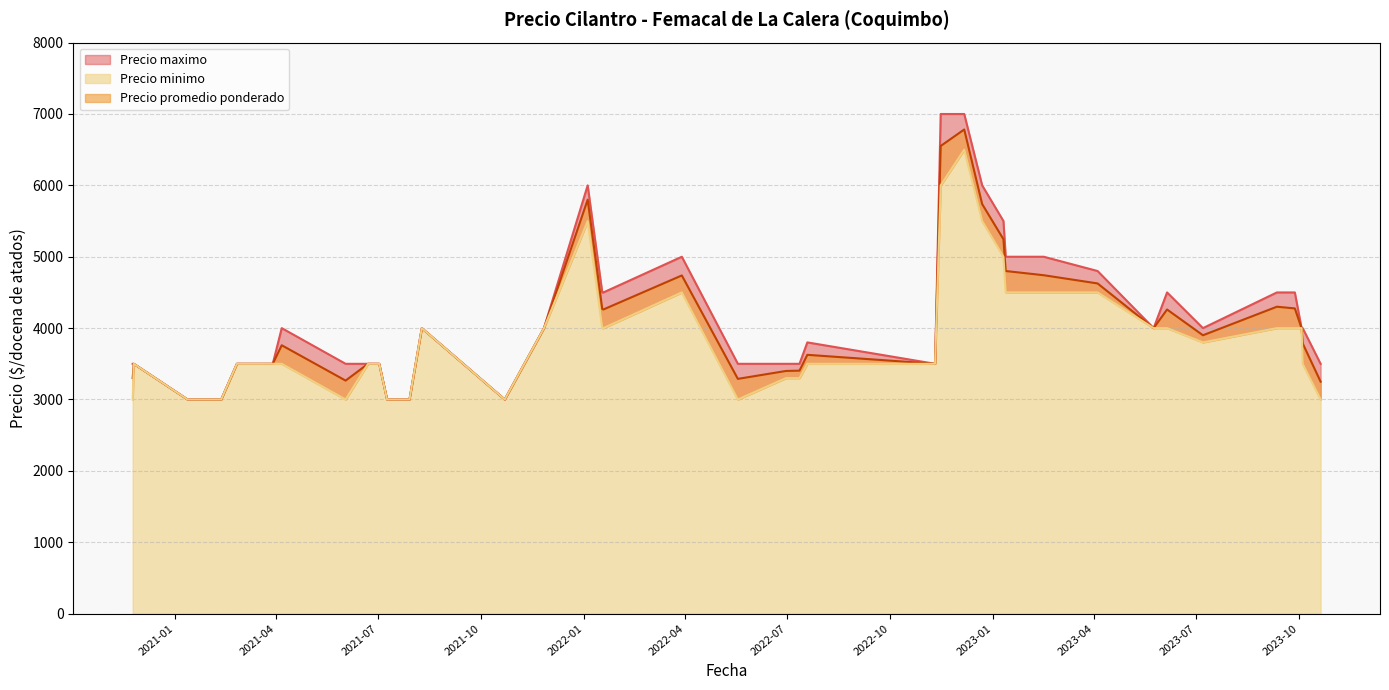

What position from the right is 2023-02-15?

29